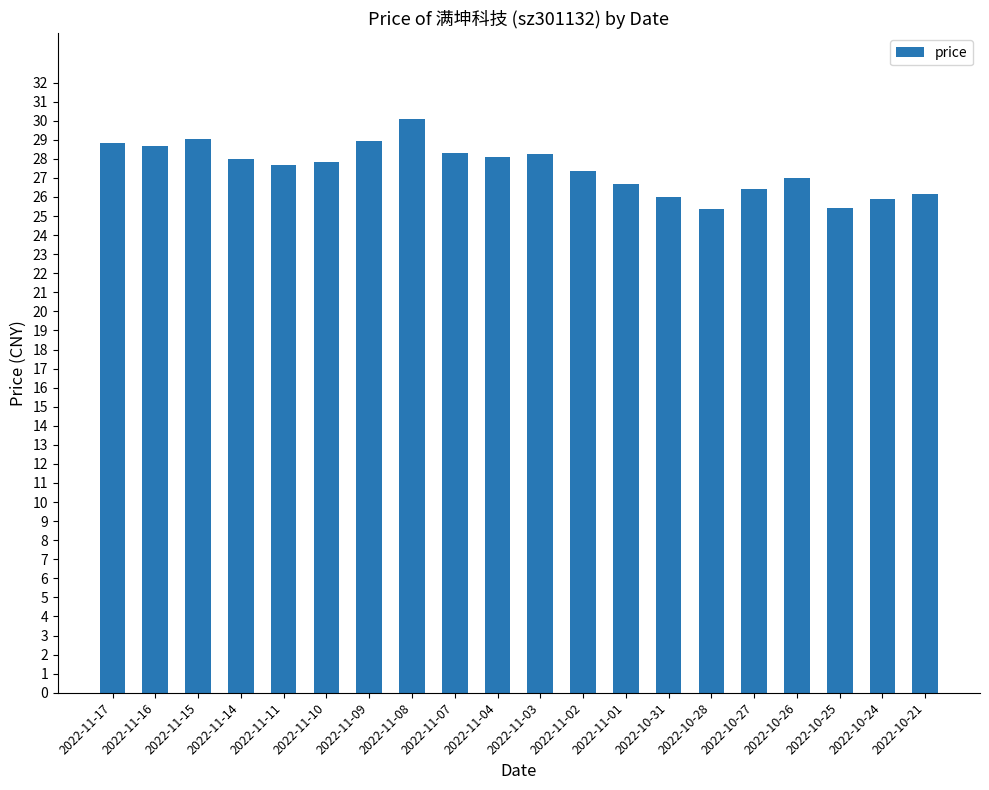

What is the label of the 1st bar from the right?

2022-10-21